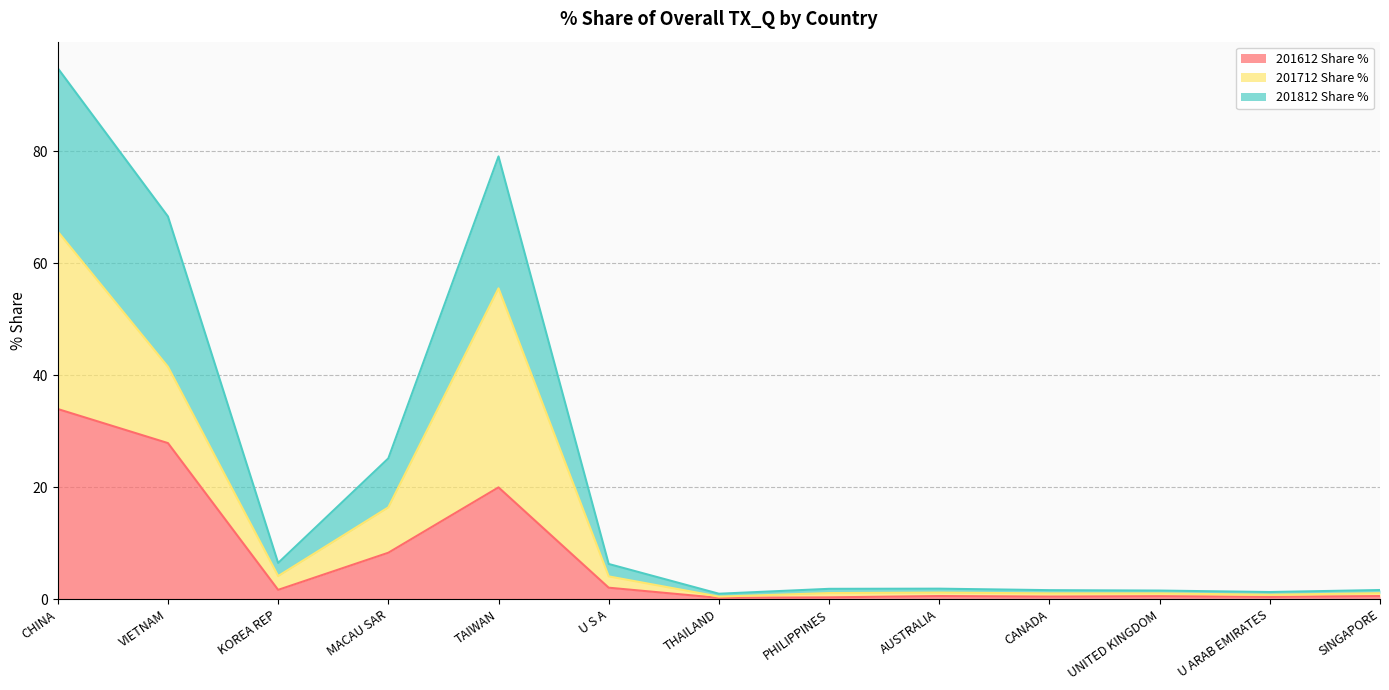

What is the total value across all series at CANADA?

1.6